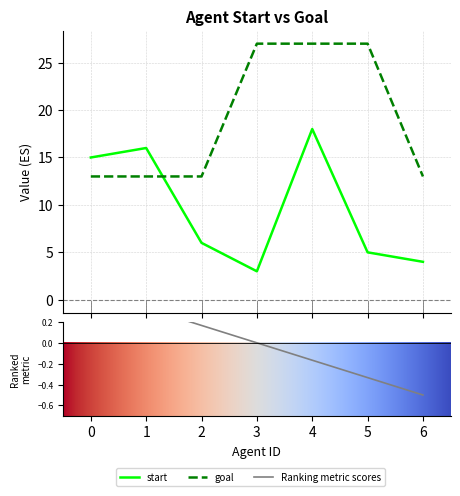

Reading right to left, what are all the values shown in this chart?

start: 4	5	18	3	6	16	15
goal: 13	27	27	27	13	13	13